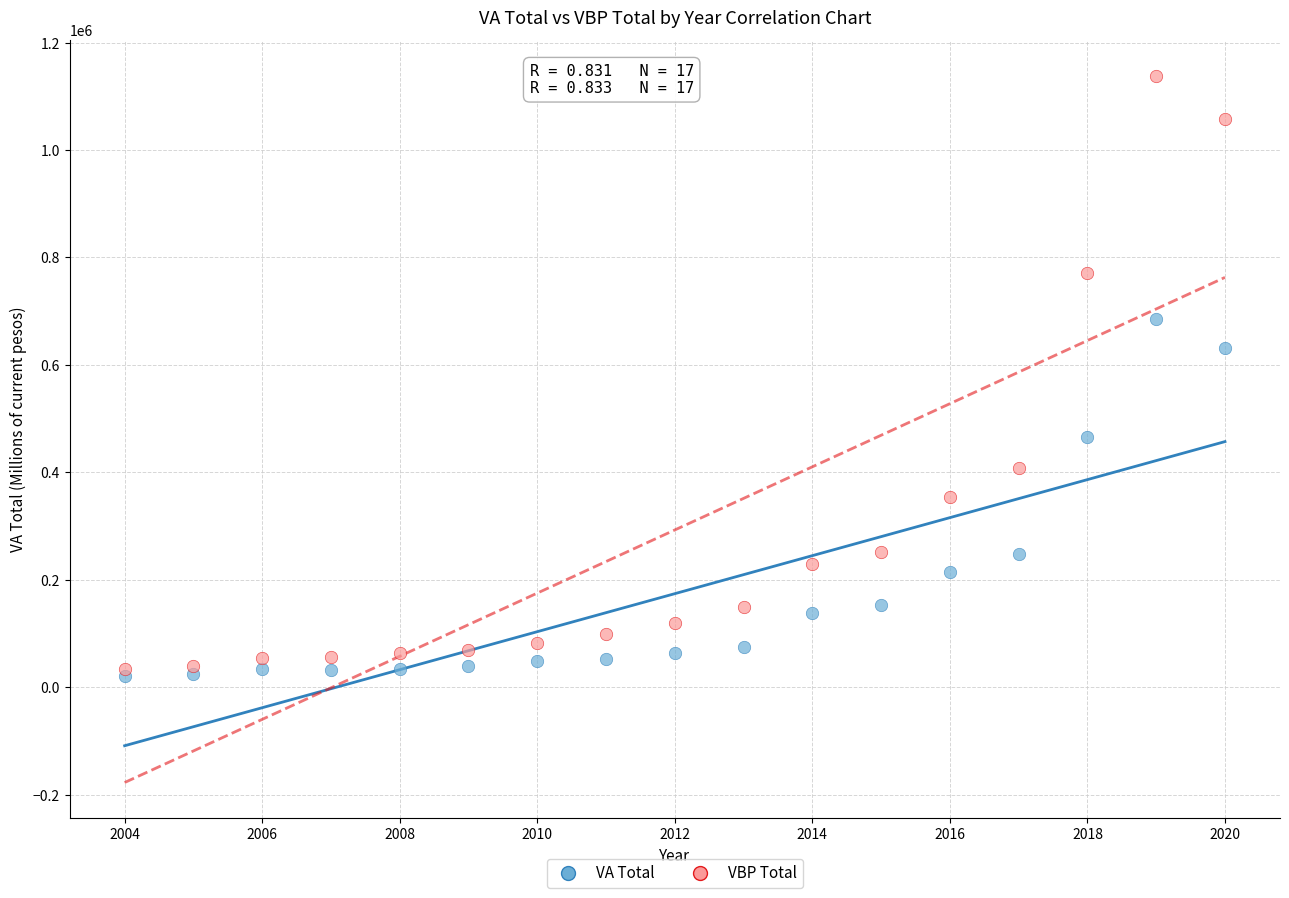

Which series contains the lowest Y value?

VA Total